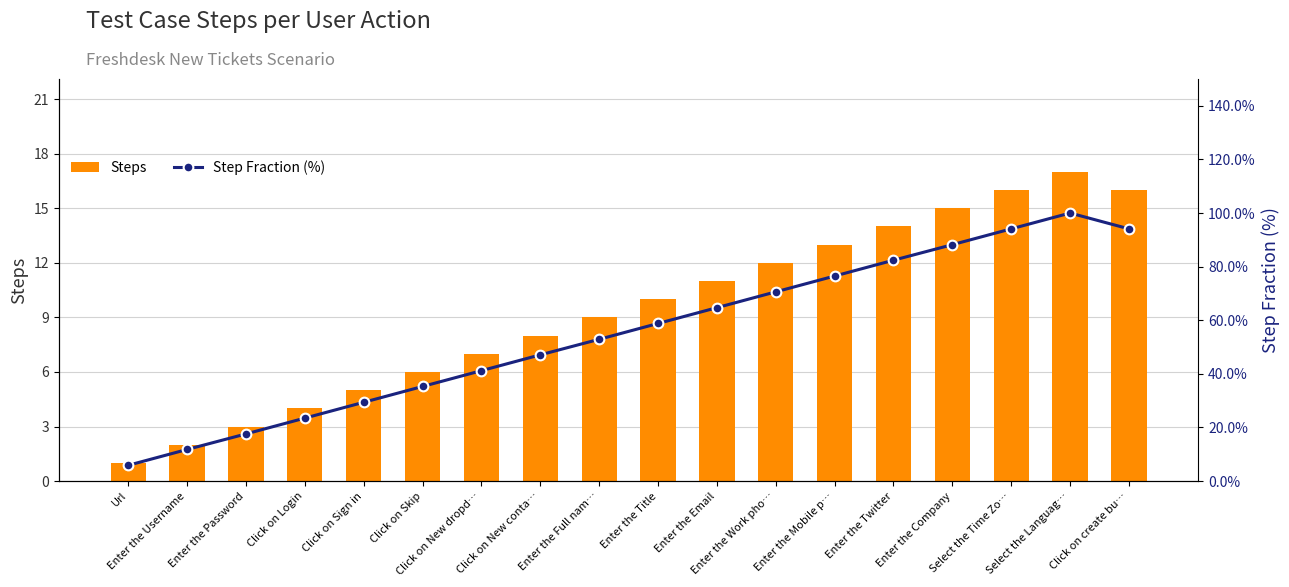

At which label does Step Fraction (%) first exceed 58?

Enter the Title